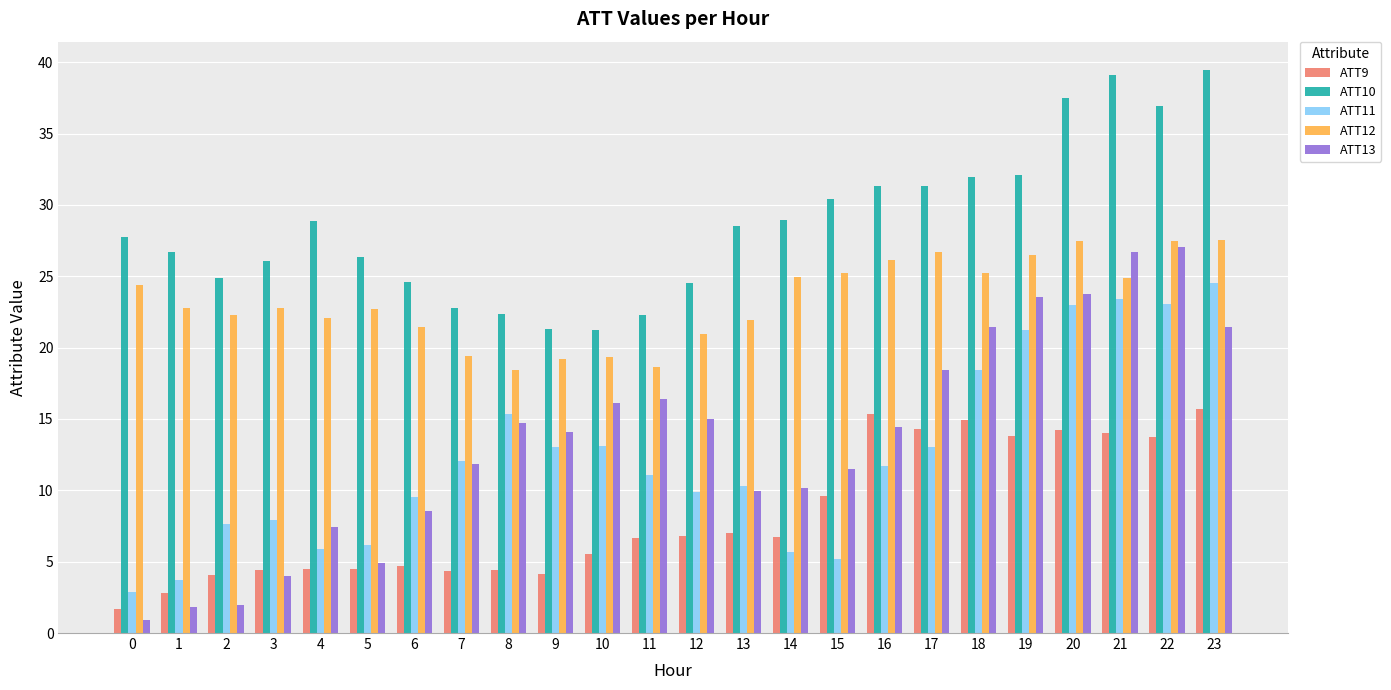

What is the total value across all series at 15?

81.9